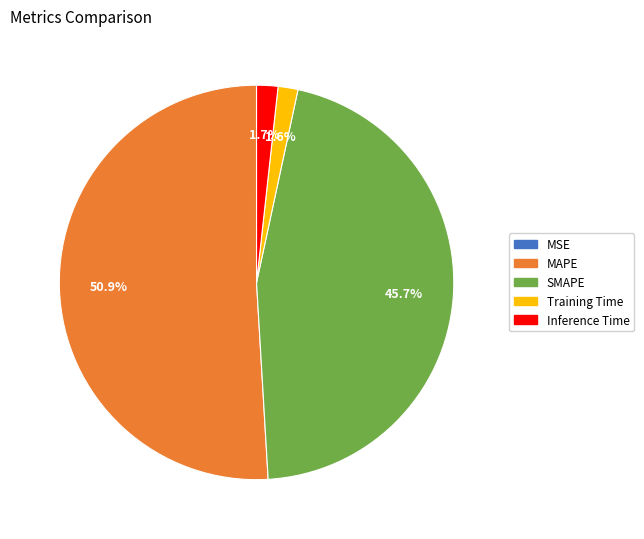

Which category has the biggest portion of the pie?

MAPE